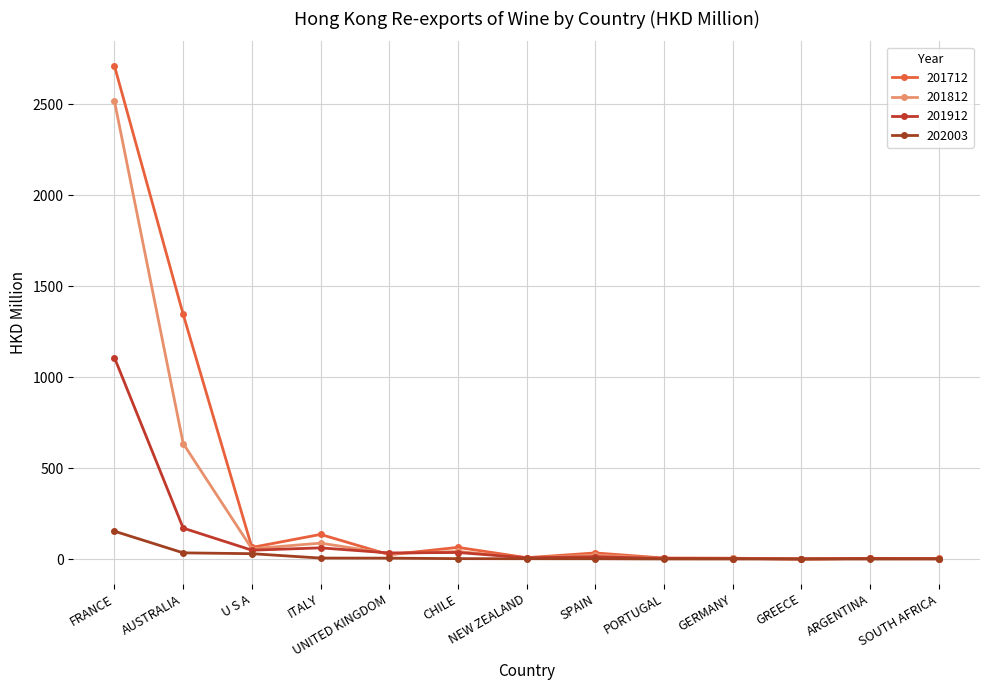

Reading left to right, transcribe all the data shown in this chart.

201712: 2711.2	1345.7	64.3	135.9	24.2	64.6	7.9	34.0	5.8	4.2	1.1	3.9	3.5
201812: 2517.5	635.6	56.9	88.0	29.8	42.2	6.4	22.6	4.6	5.4	0.0	4.6	2.8
201912: 1107.1	170.6	49.1	62.0	34.1	36.4	7.4	12.9	4.2	3.4	1.3	3.6	2.7
202003: 153.5	34.5	29.9	5.8	5.4	2.7	2.2	2.0	0.8	0.6	0.5	0.4	0.3